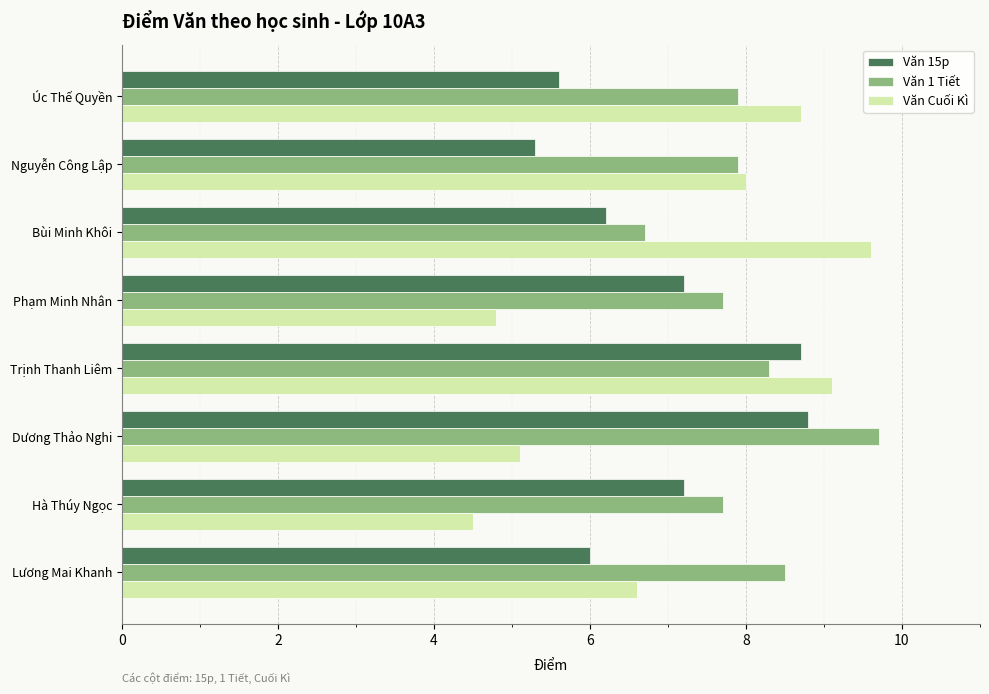

What is the difference between the maximum and minimum values in the Văn Cuối Kì series?

5.1